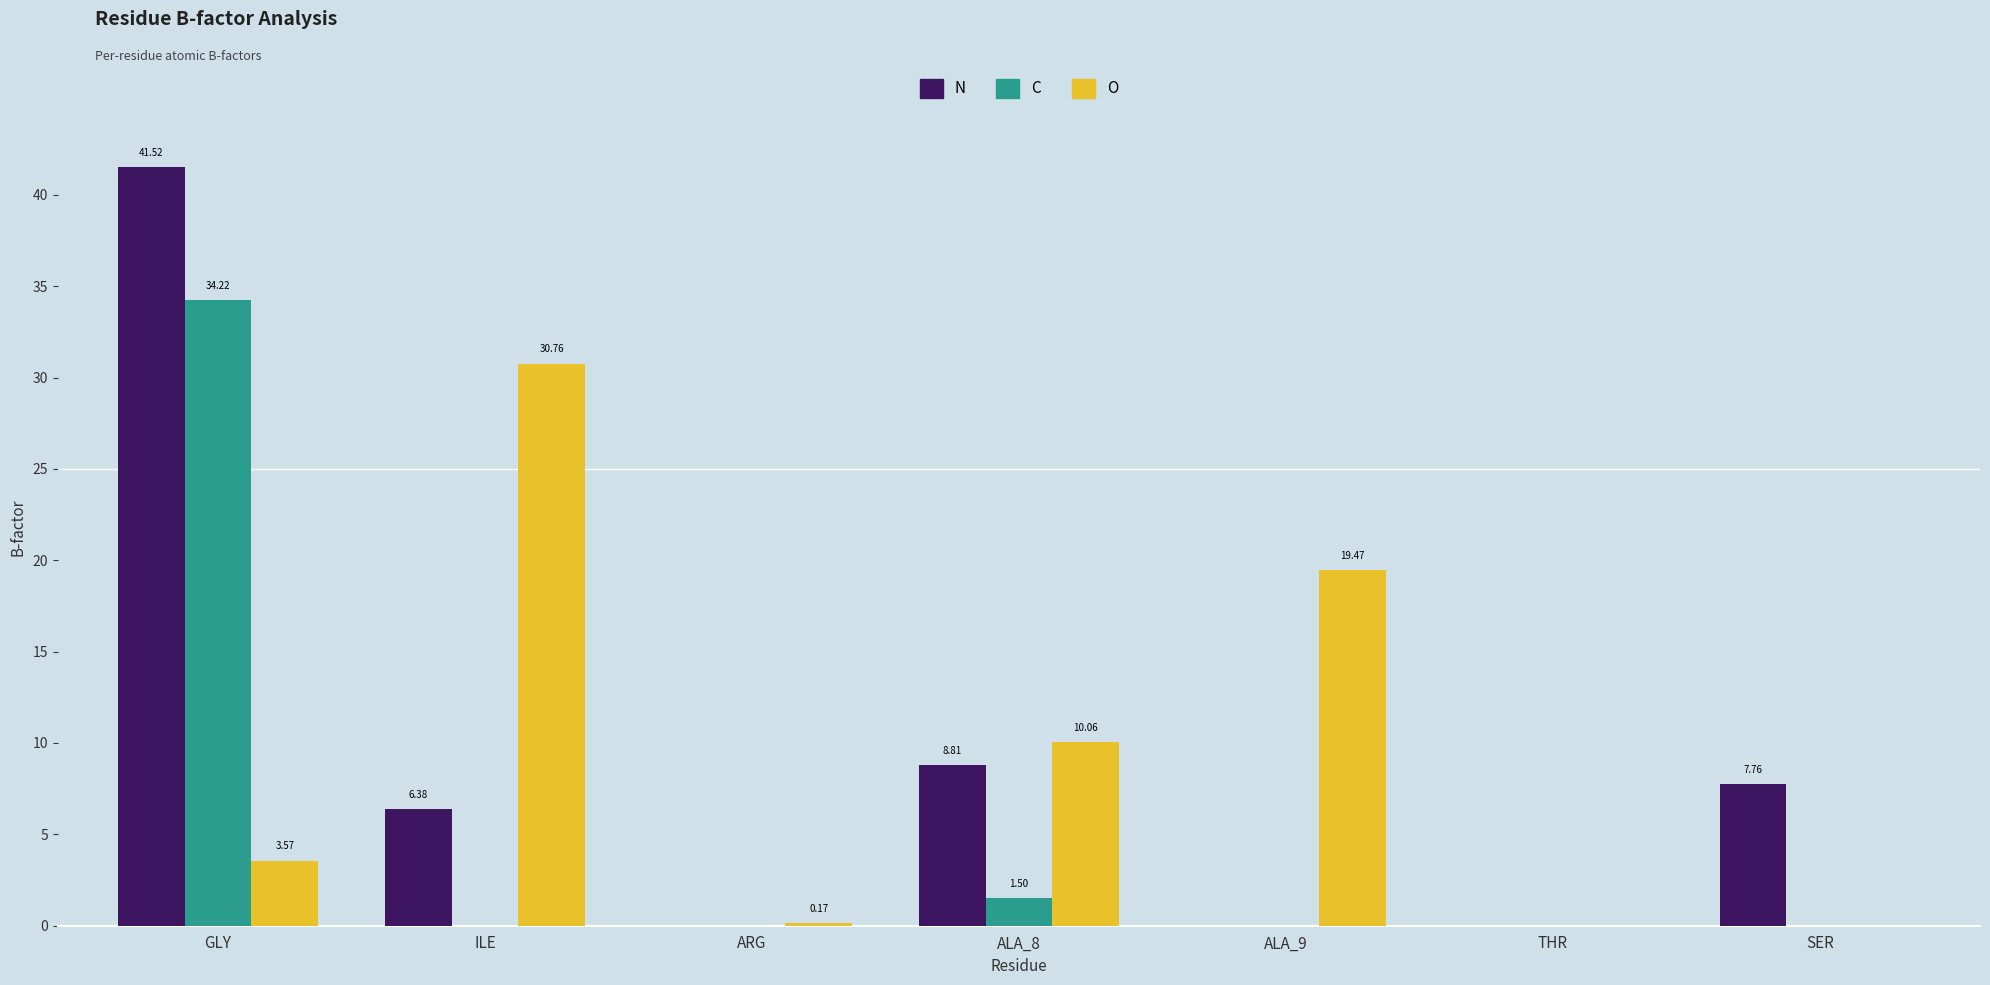

How many data points in C are above 0?

2